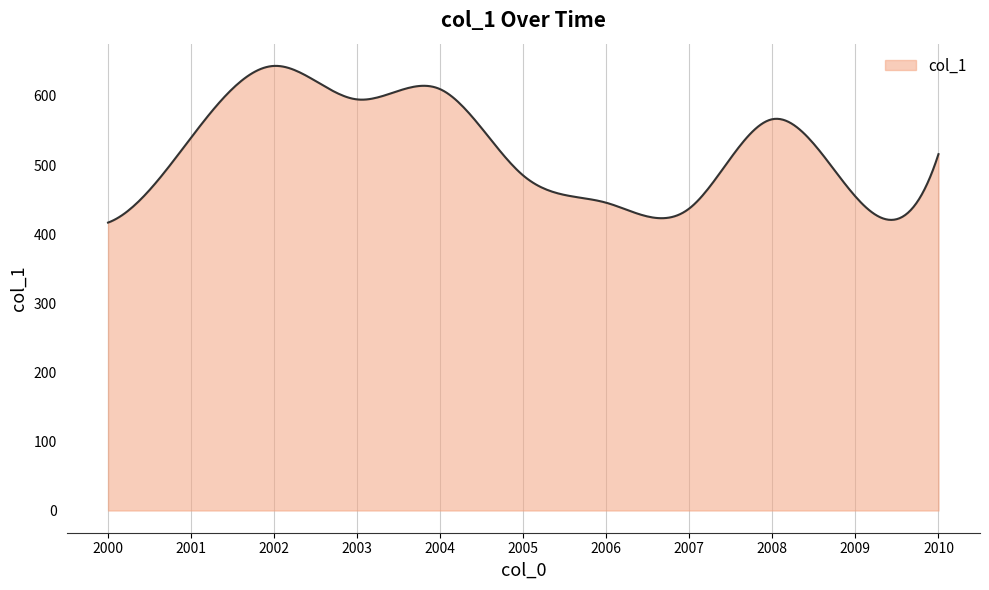

What is the maximum value shown in the chart?

643.5